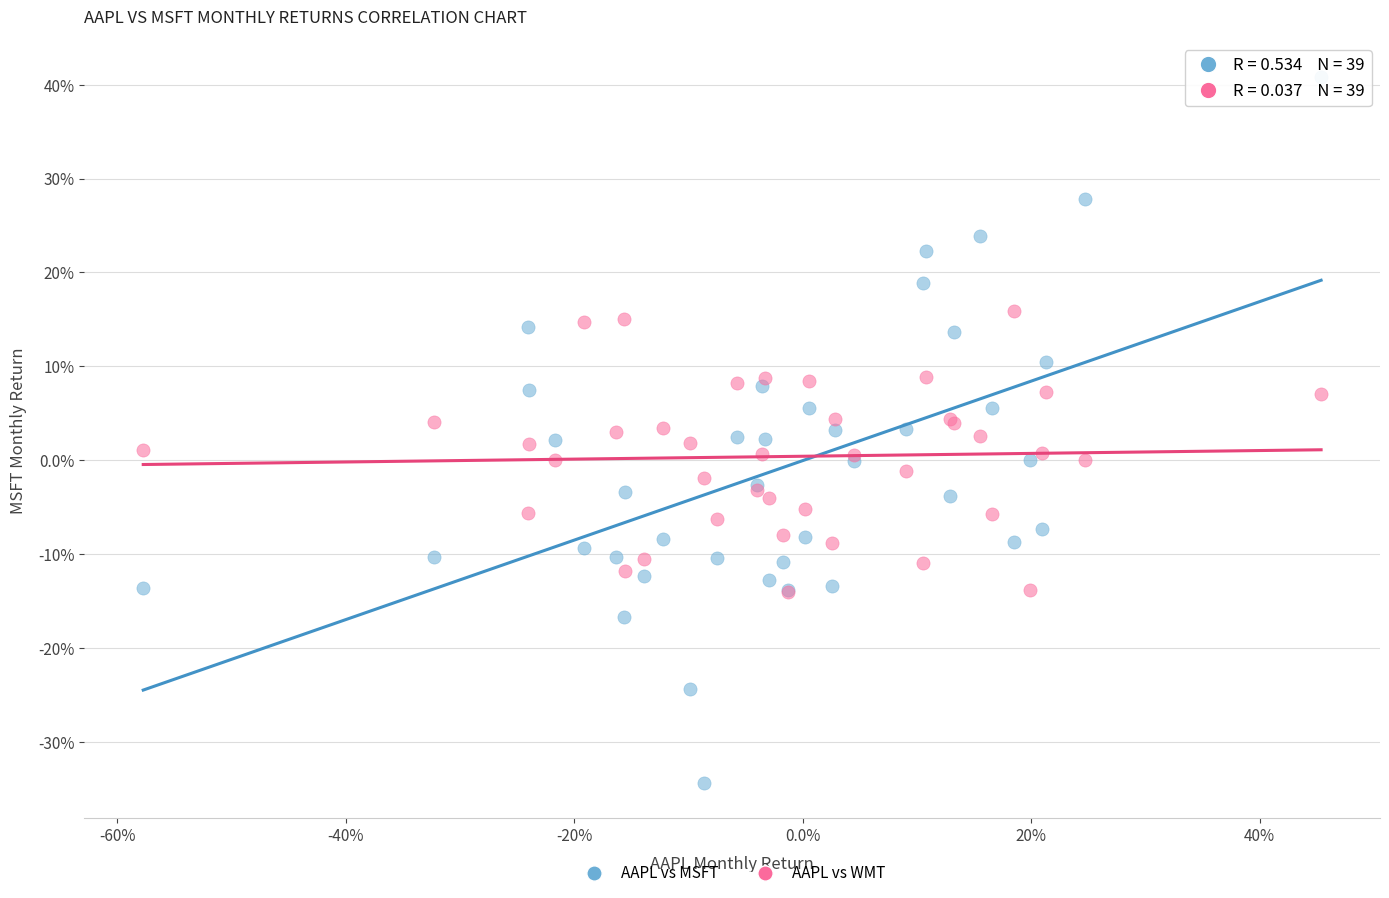

What are all the series names shown in the legend?

AAPL vs MSFT, AAPL vs WMT